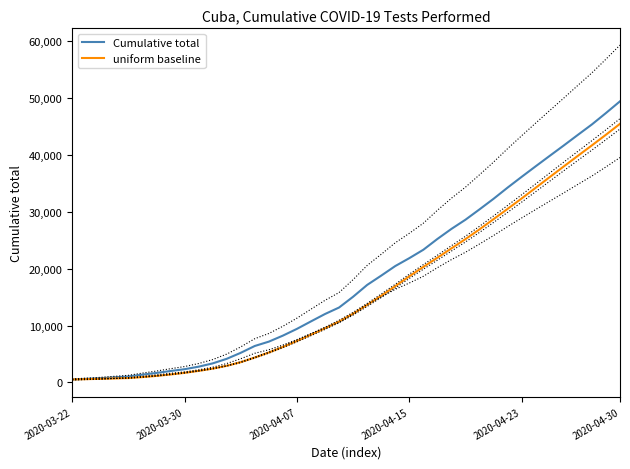

What is the highest value of the Cumulative total series?

49409